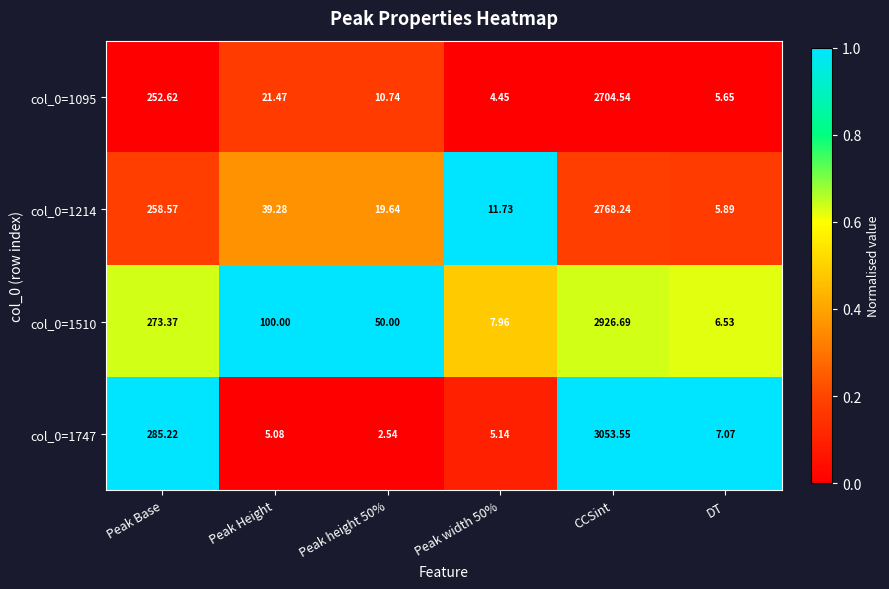

At which label is col_0=1214 closest to 1387?

Peak Base